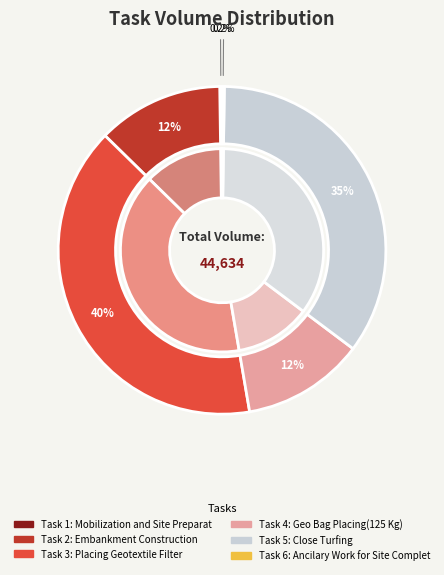

True or false: Ancilary Work for Site Completion accounts for 0% of the total.

True